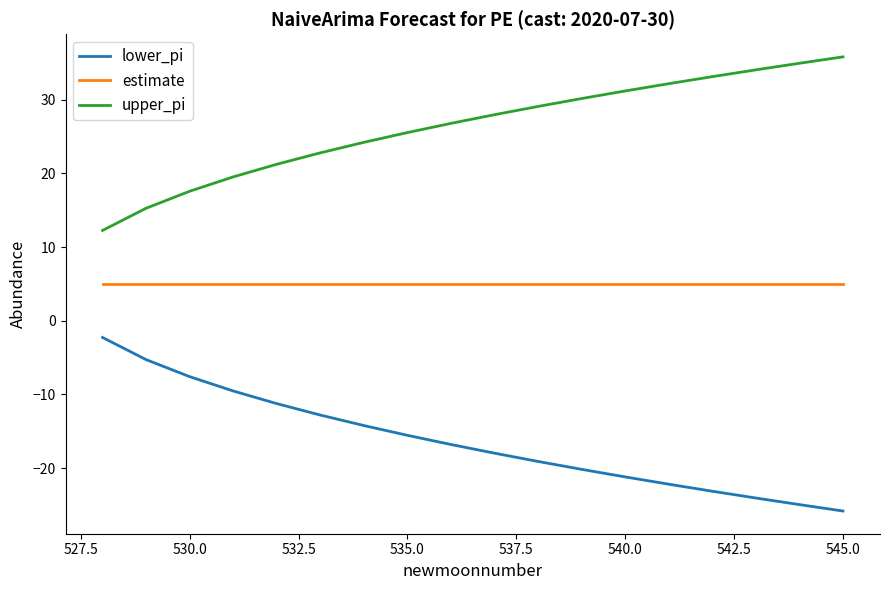

What is the sum of all estimate values?

90.0